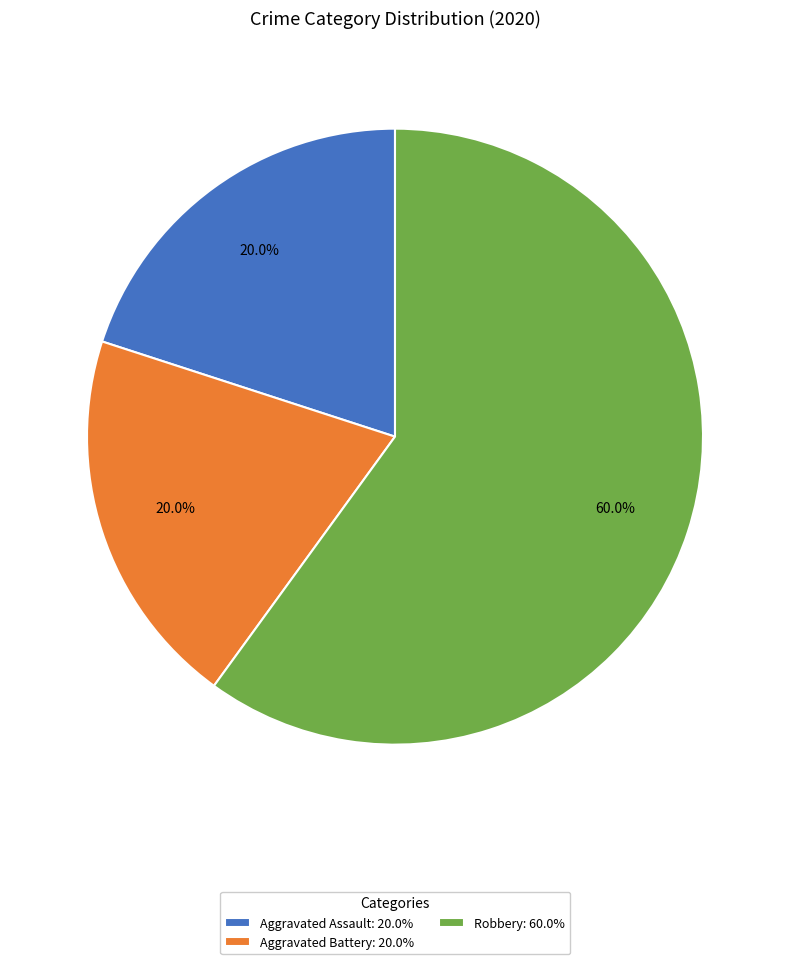

What is the majority slice?

Robbery